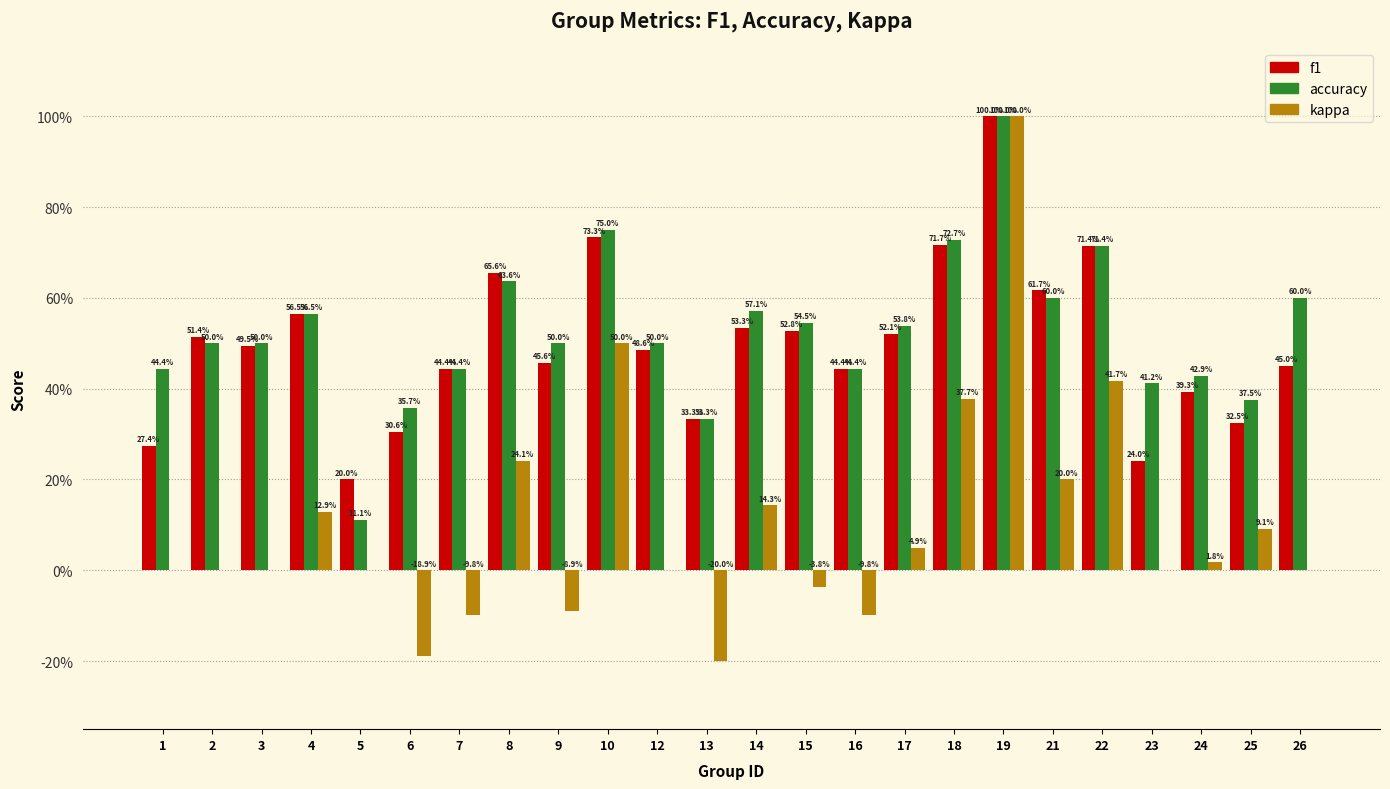

Are the bars horizontal?

No